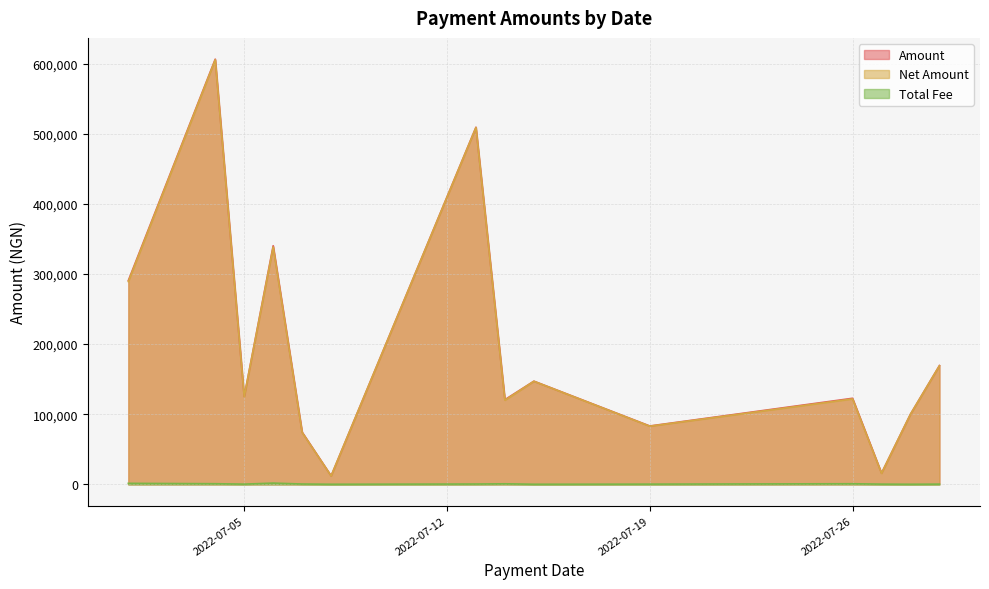

Rank the series at 2022-07-27 from lowest to highest value.

Total Fee, Net Amount, Amount